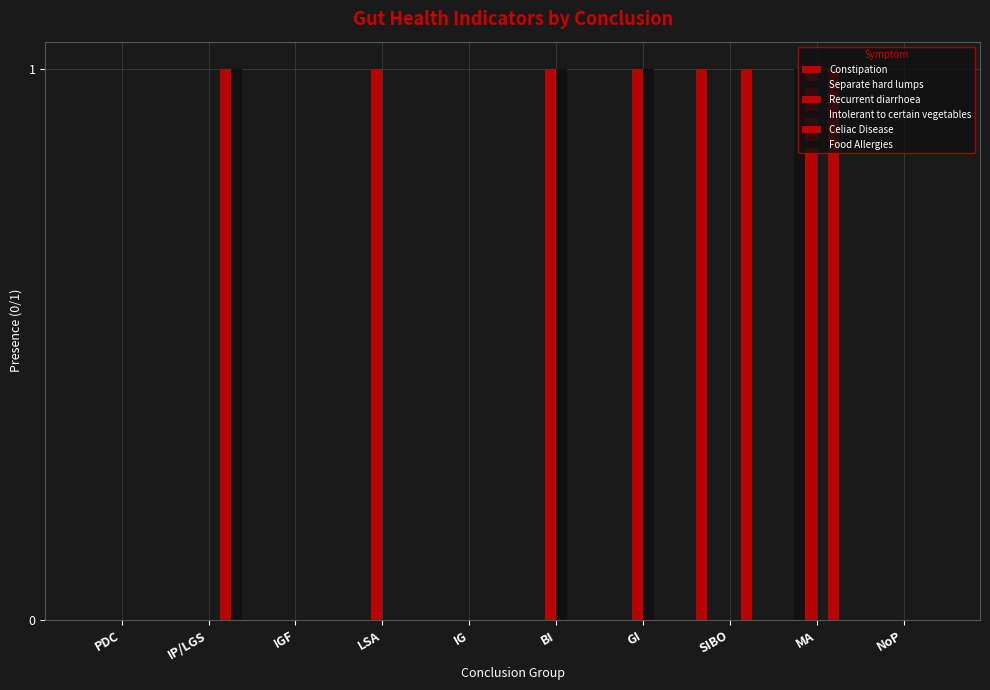

How many series are shown in this chart?

6